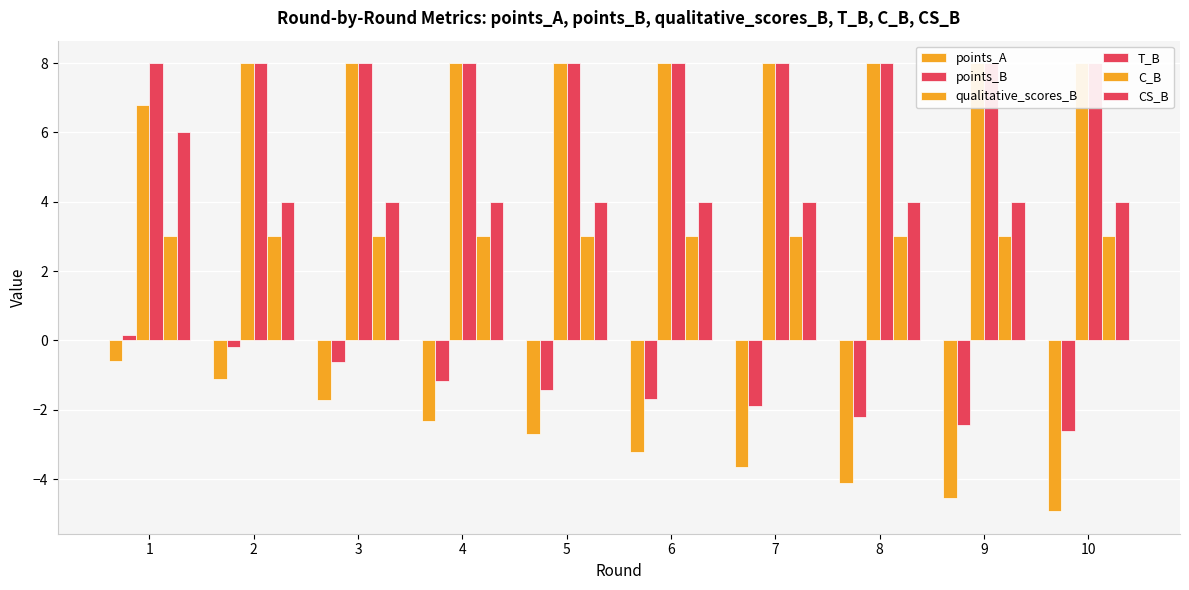

How many groups of bars are there?

10